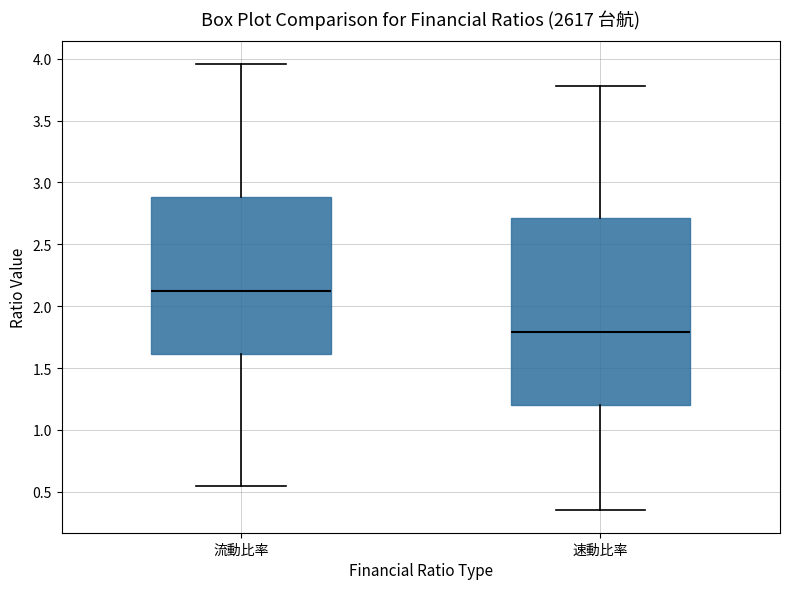

Which box has the highest median line?

流動比率